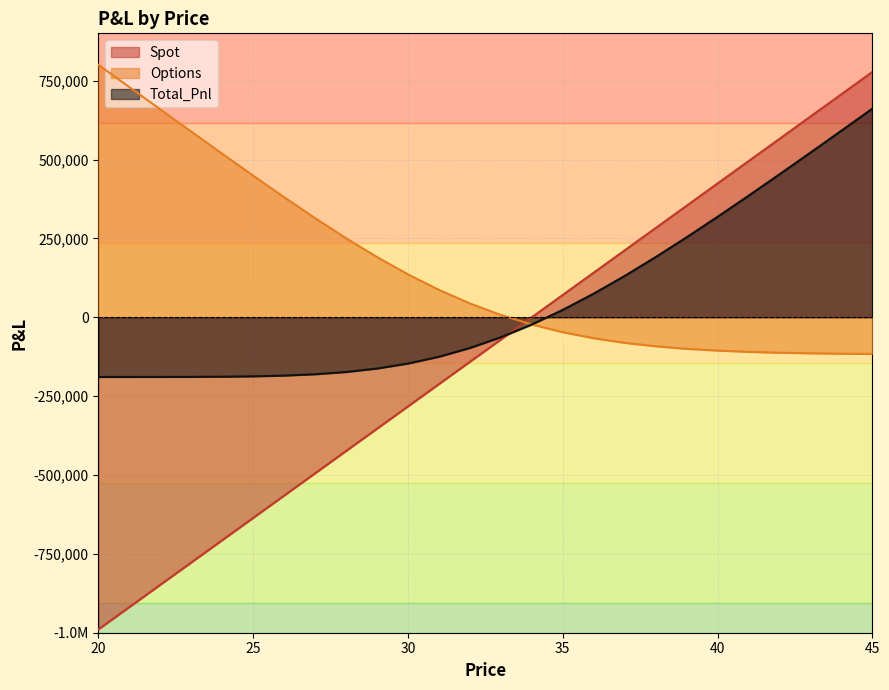

List the labels in order of Spot value, smallest first.

20, 21, 22, 23, 24, 25, 26, 27, 28, 29, 30, 31, 32, 33, 34, 35, 36, 37, 38, 39, 40, 41, 42, 43, 44, 45